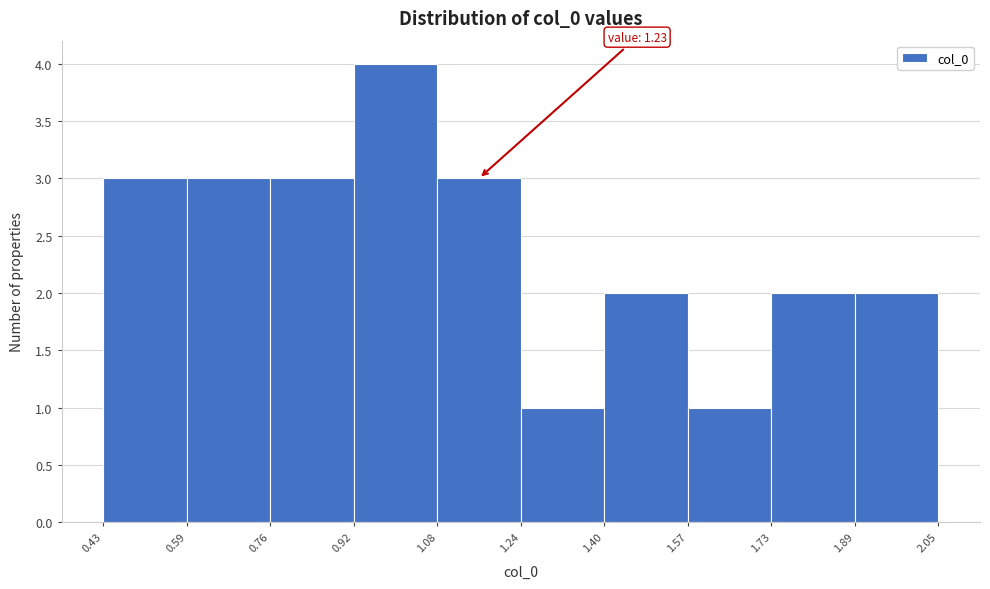

Which range on the x-axis has the tallest bar?

0.92 to 1.08